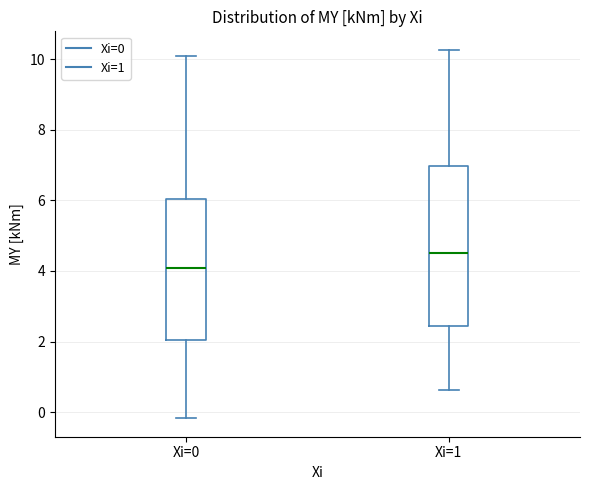

Which box's median line is the highest?

Xi=1